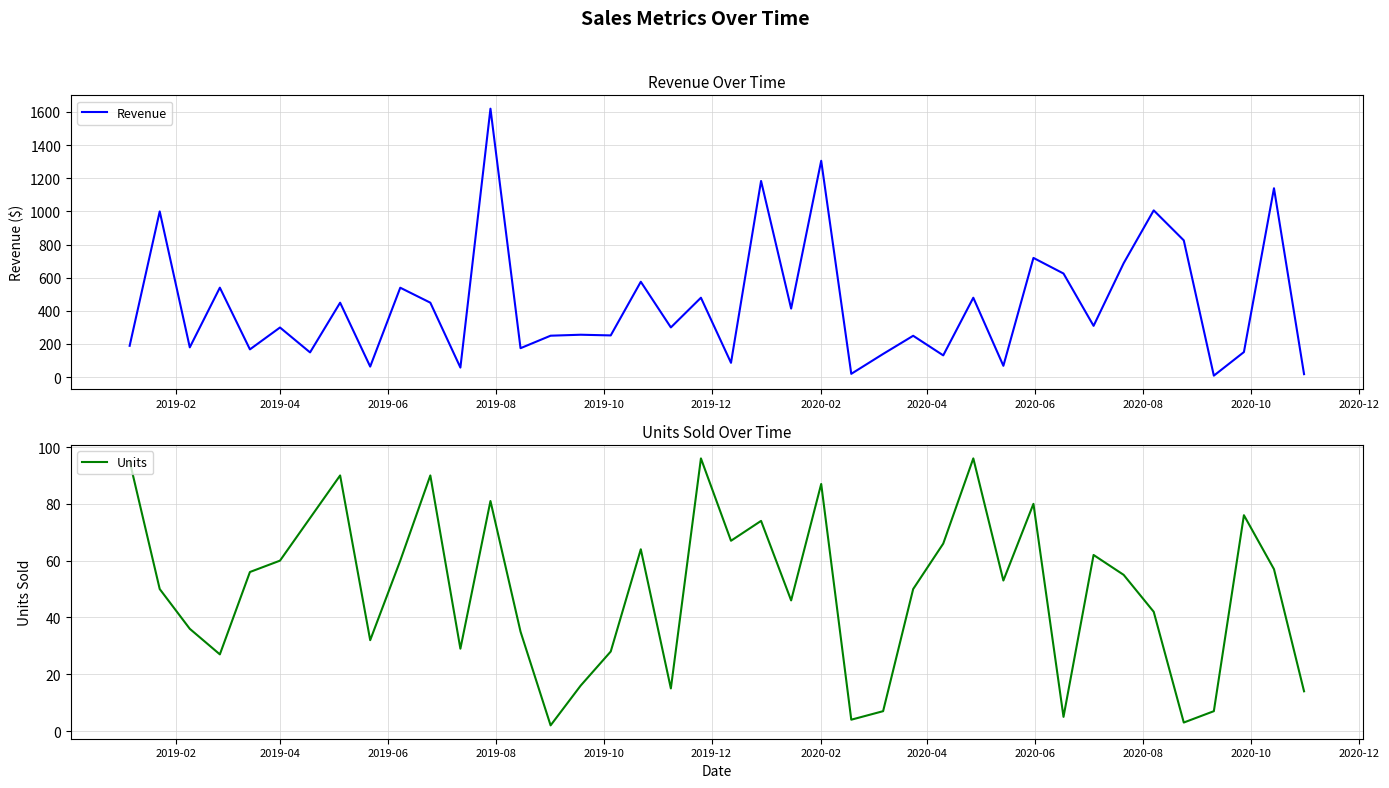

What is the greatest value displayed?

1619.2